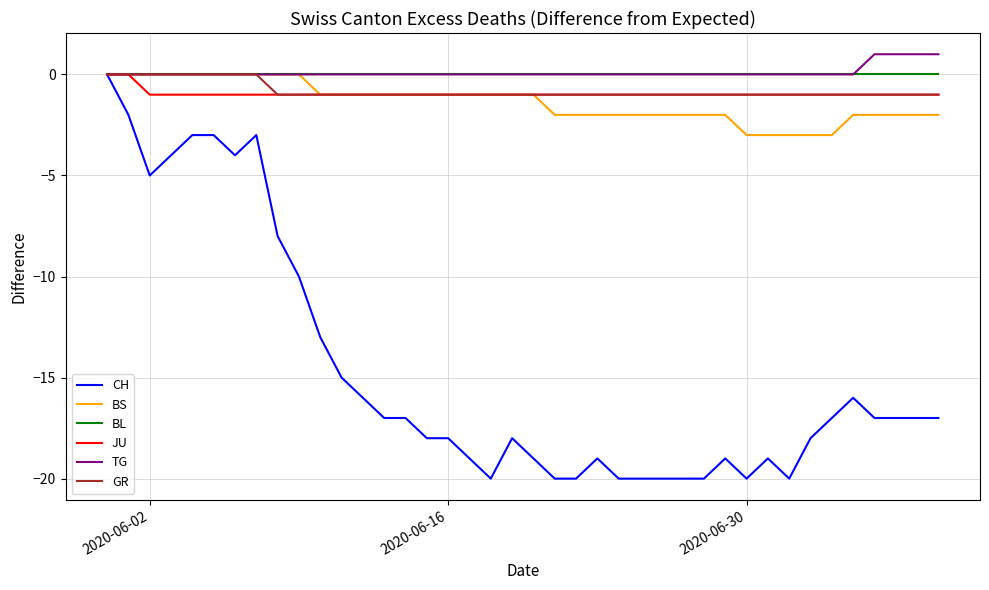

Which series has the widest spread of values?

CH